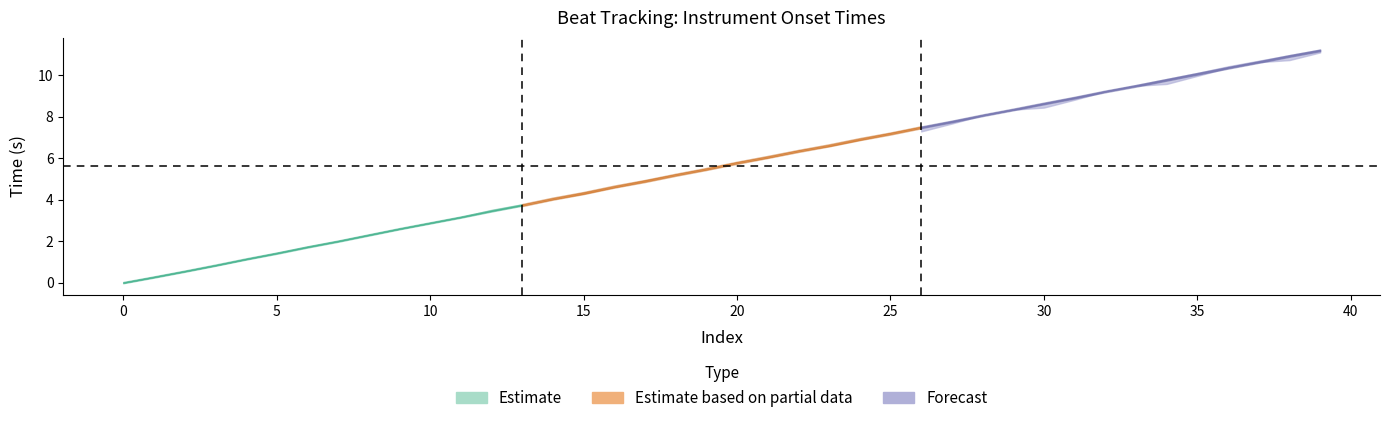

How many lines are shown in the chart?

3